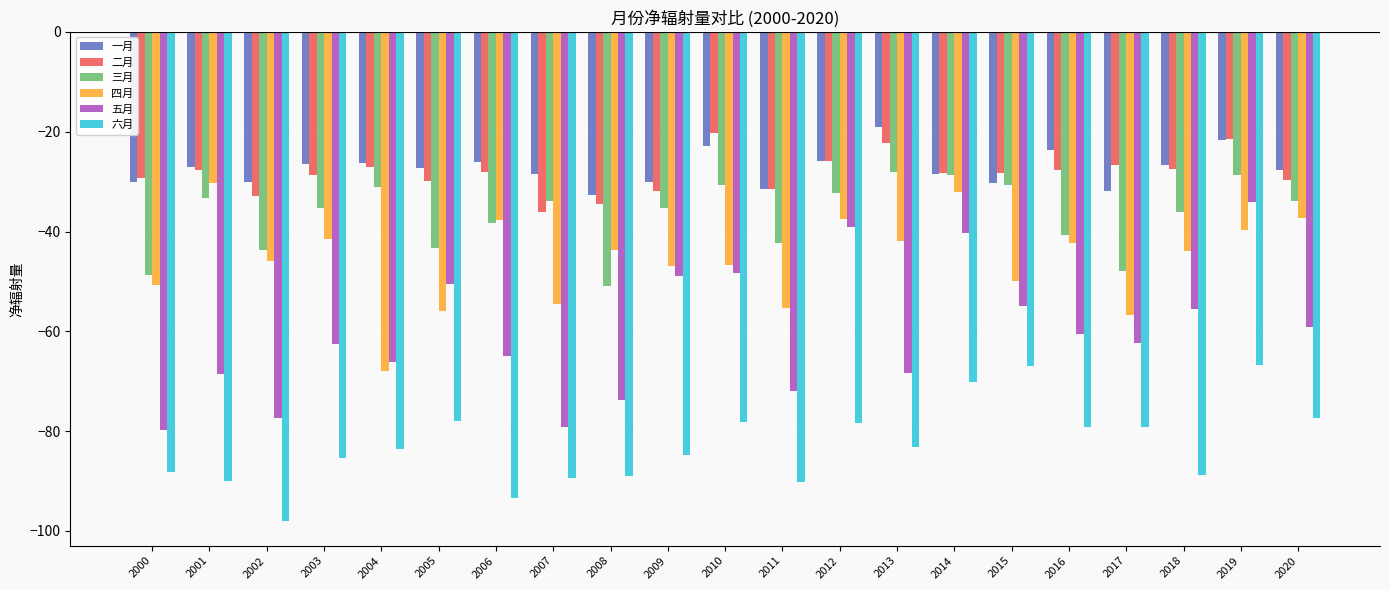

Are the bars grouped side by side (vs. stacked)?

Yes